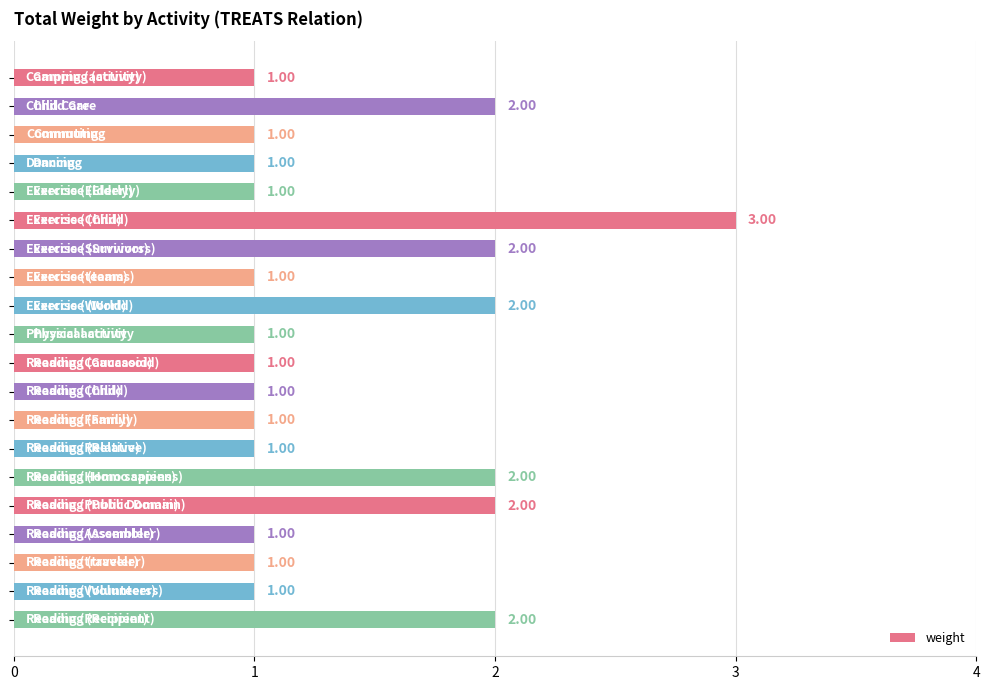

What is the difference between the maximum and minimum values?

2